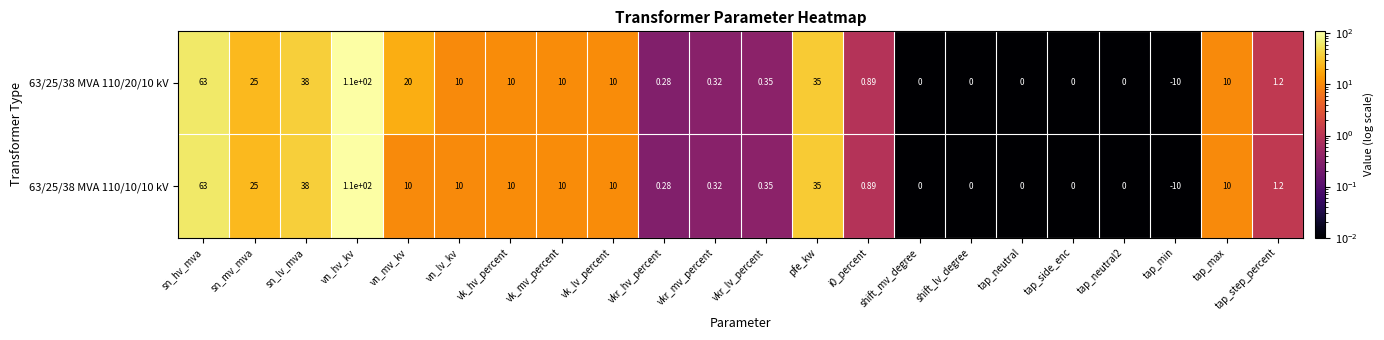

Where does the 63/25/38 MVA 110/10/10 kV series first go above 10?

sn_hv_mva